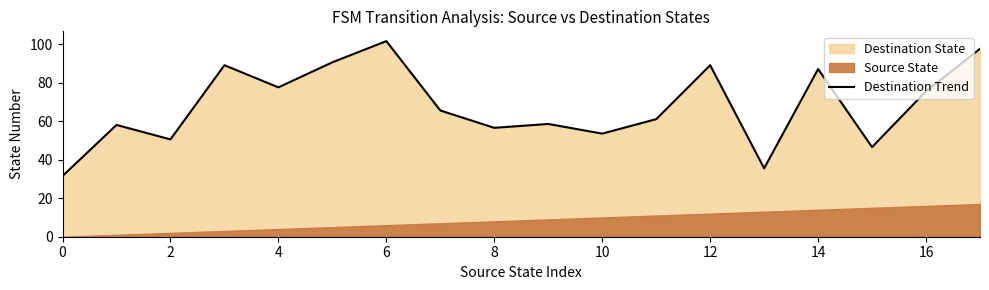

How many lines are shown in the chart?

1